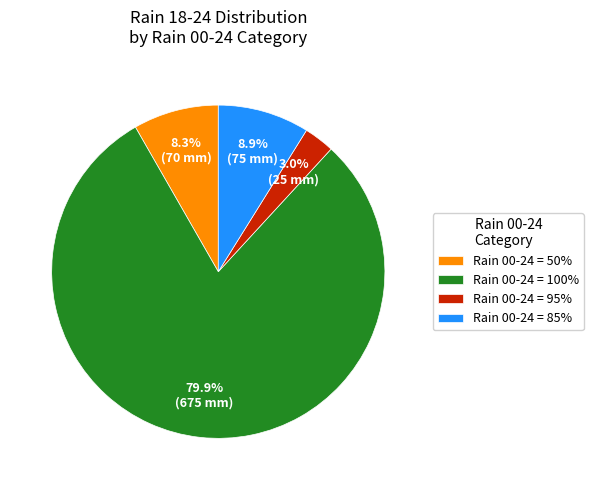

Is there any slice that represents more than half of the pie?

Yes